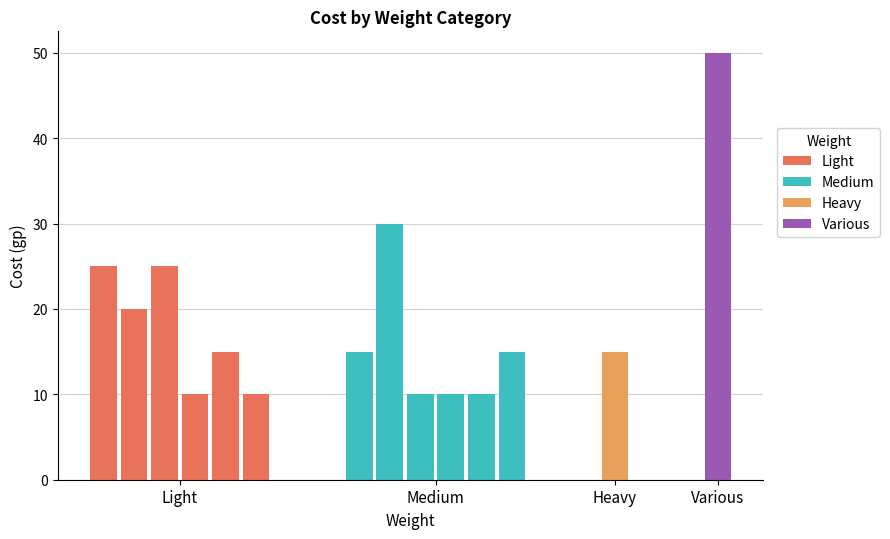

What is the label of the 4th bar from the left?

Various